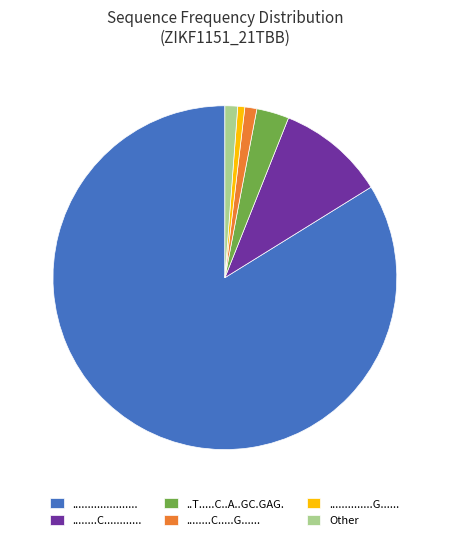

How many segments does this pie chart have?

6